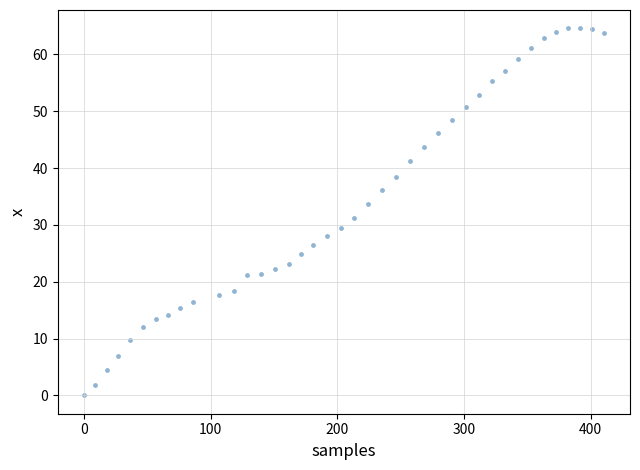

What Y value in the scatter plot is closest to 32?

31.2